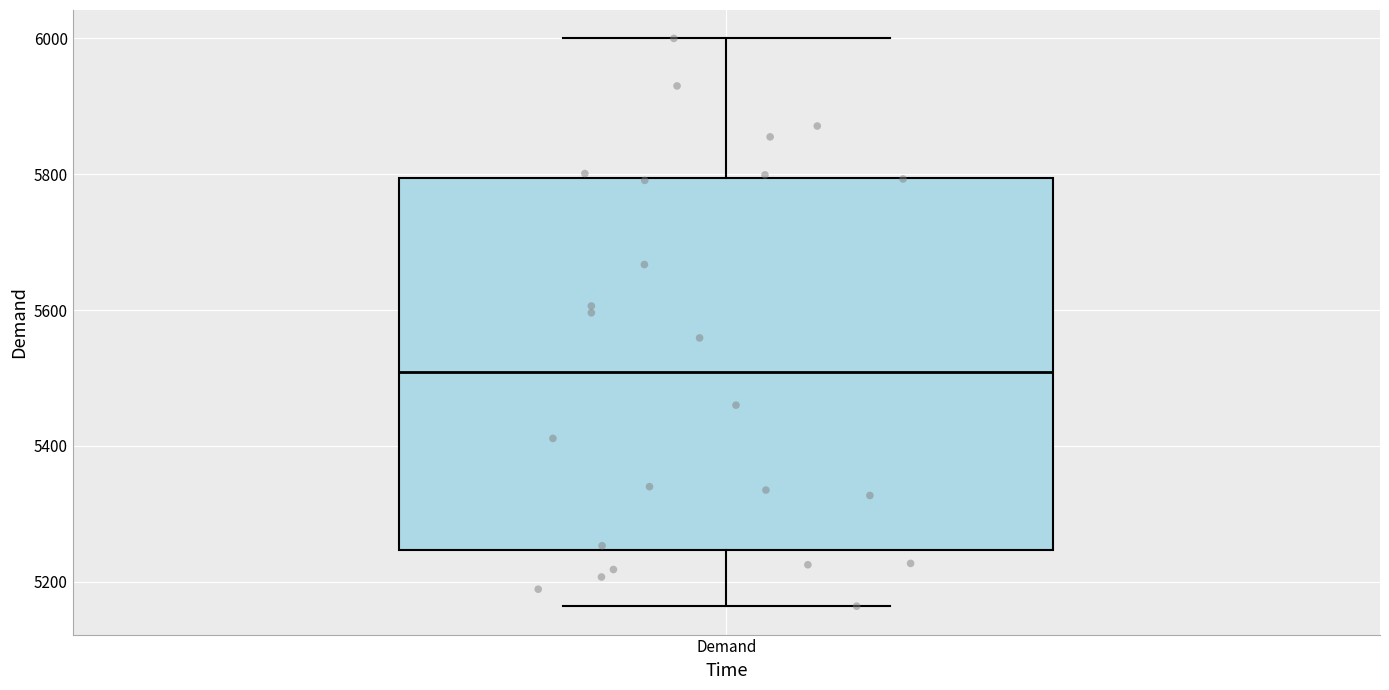

Read this box plot against the y-axis: the position of the median line, the range covered by the box, and the ends of both whiskers. The values are not printed on the chart, so give them approximately, as read against the axis.

median 5500, box 5240 to 5800, whiskers 5160 to 6000